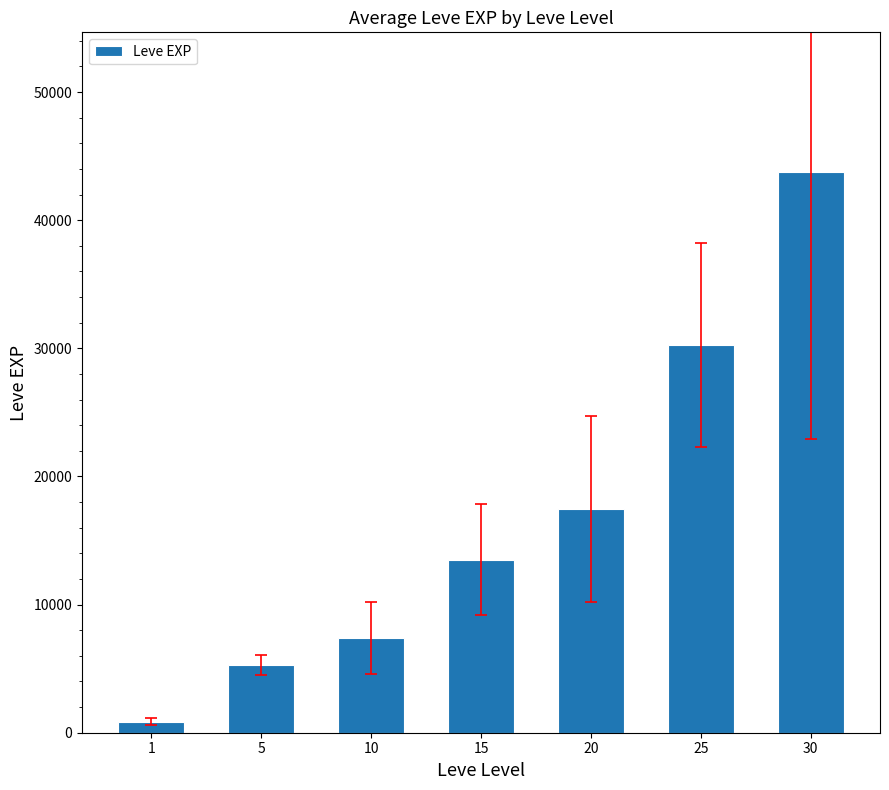

How many bars are there in total?

7